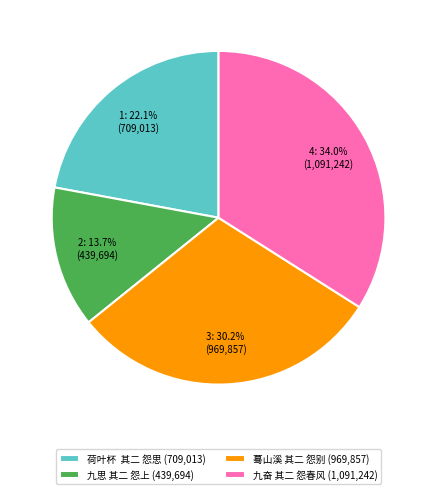

What percentage is the 蓦山溪 其二 怨别 slice, to the nearest percent?

30%